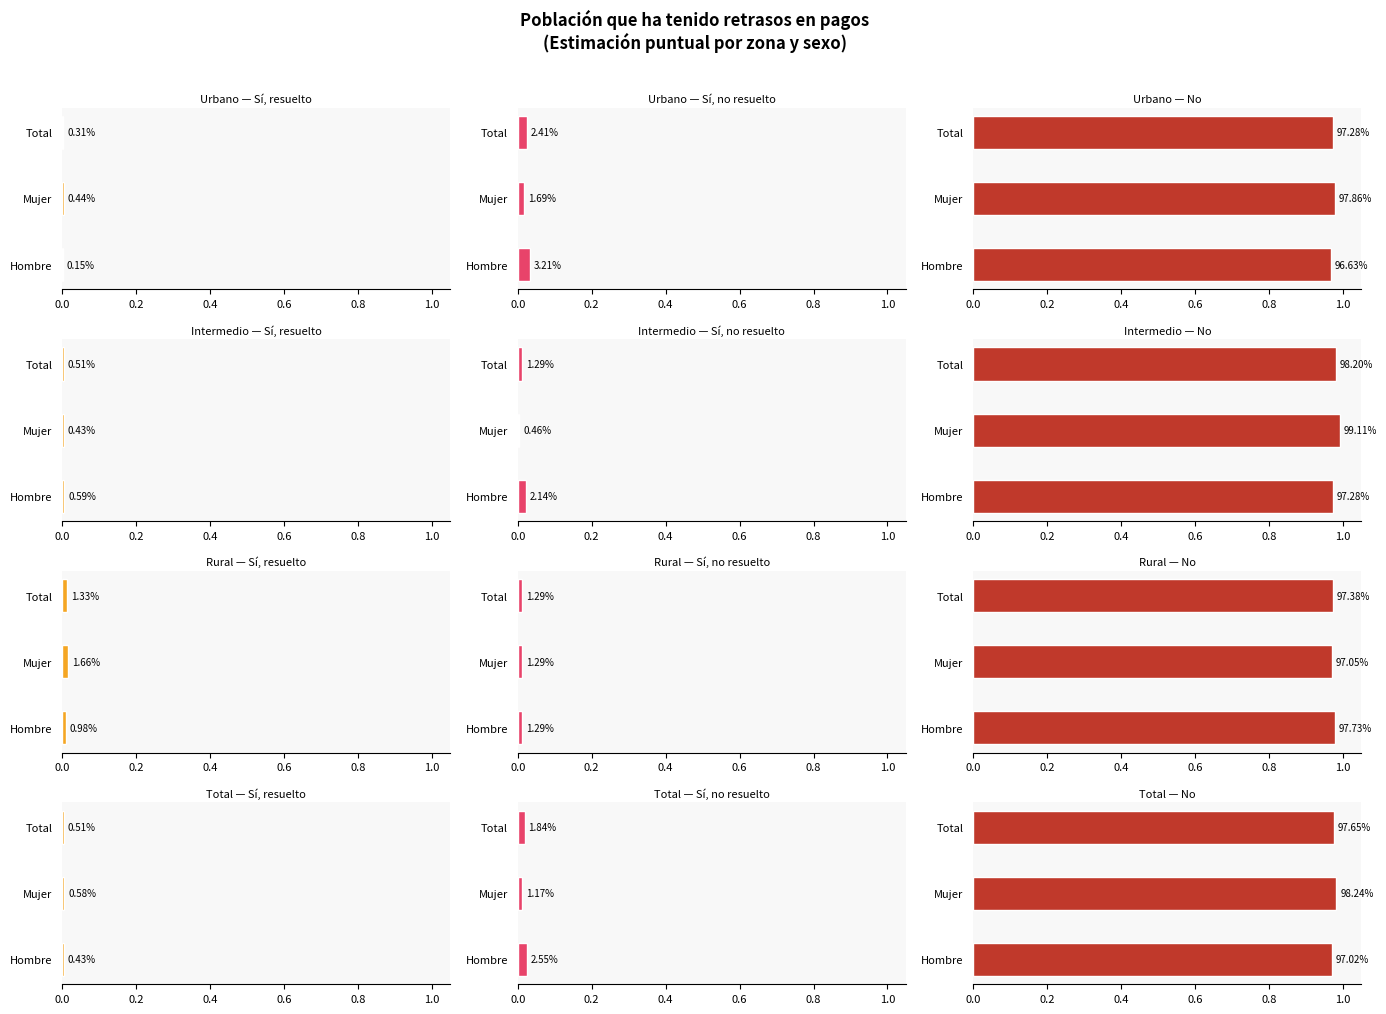

Which has a higher value, Hombre or Mujer?

Mujer